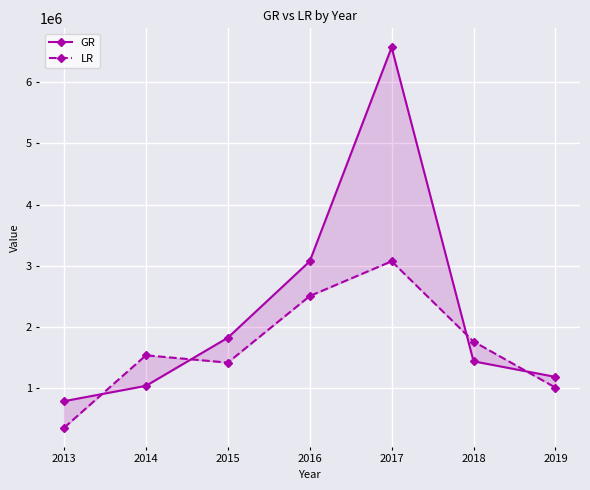

The value of LR at 2013 is 349383. True or false?

True